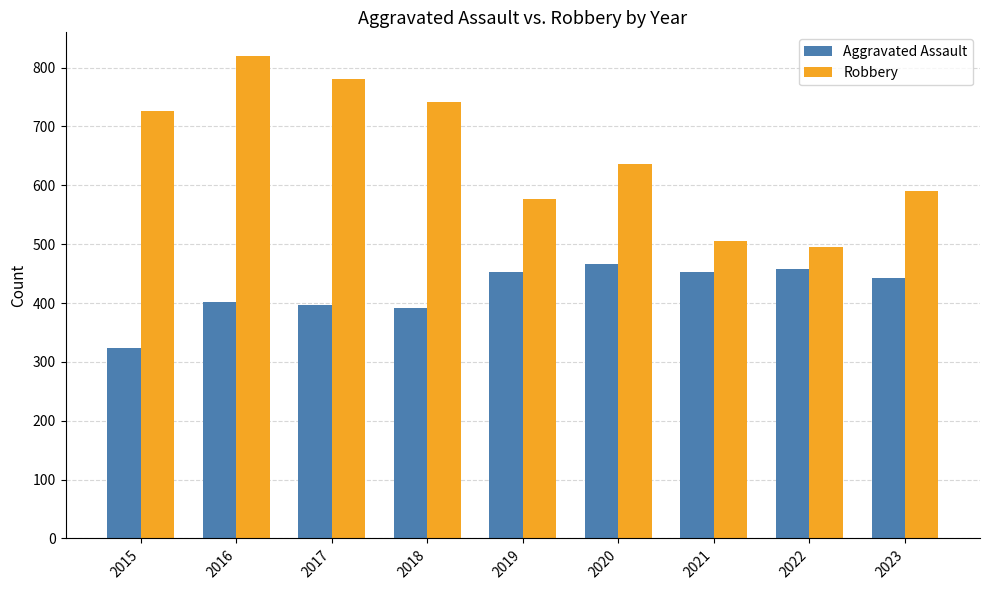

Which series has the widest spread of values?

Robbery